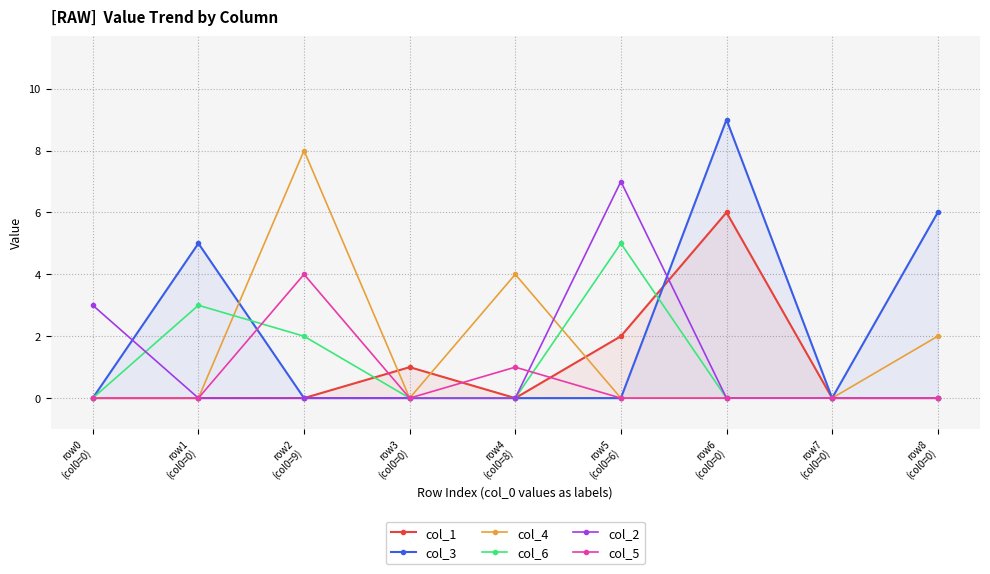

What is the total value across all series at row2
(col0=9)?

14